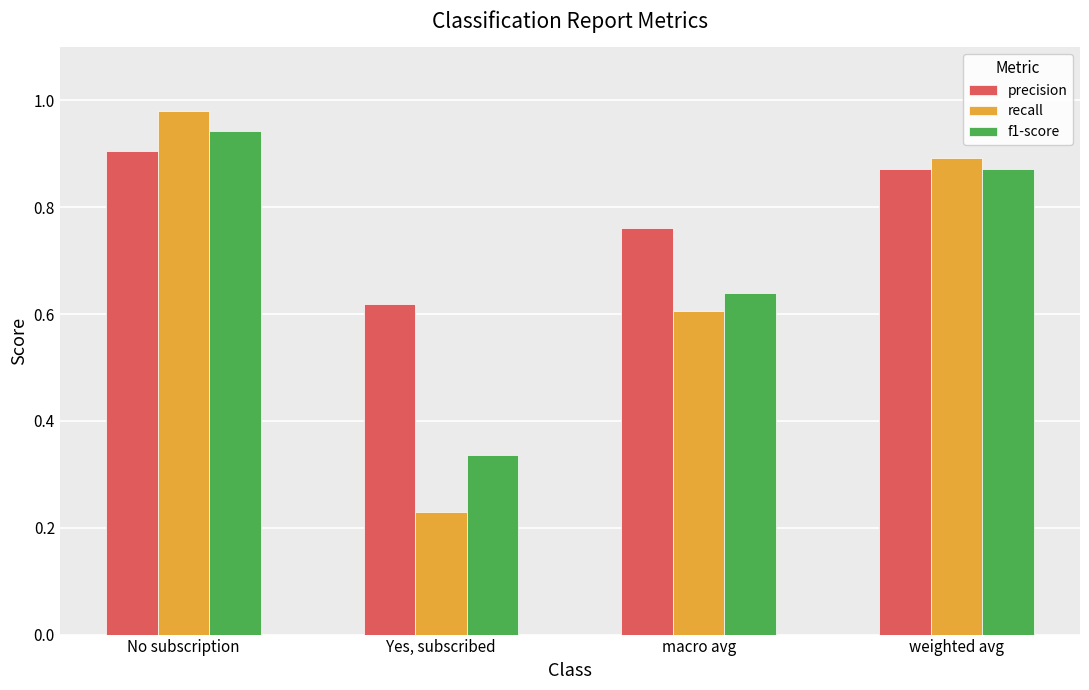

Does the chart contain any negative values?

No